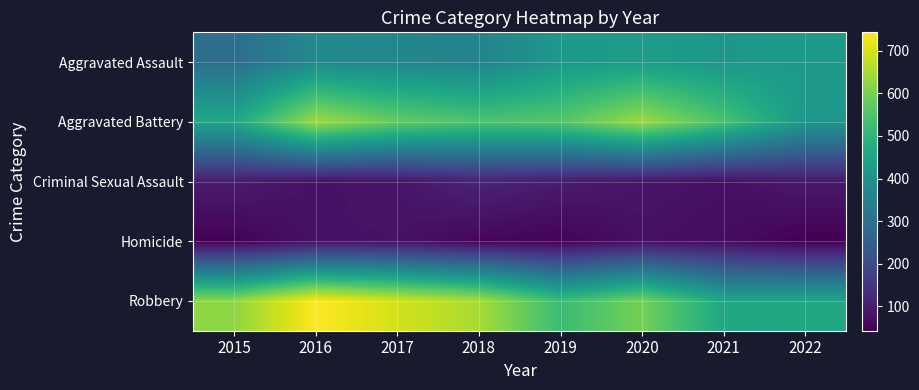

How many categories are shown in the chart?

8